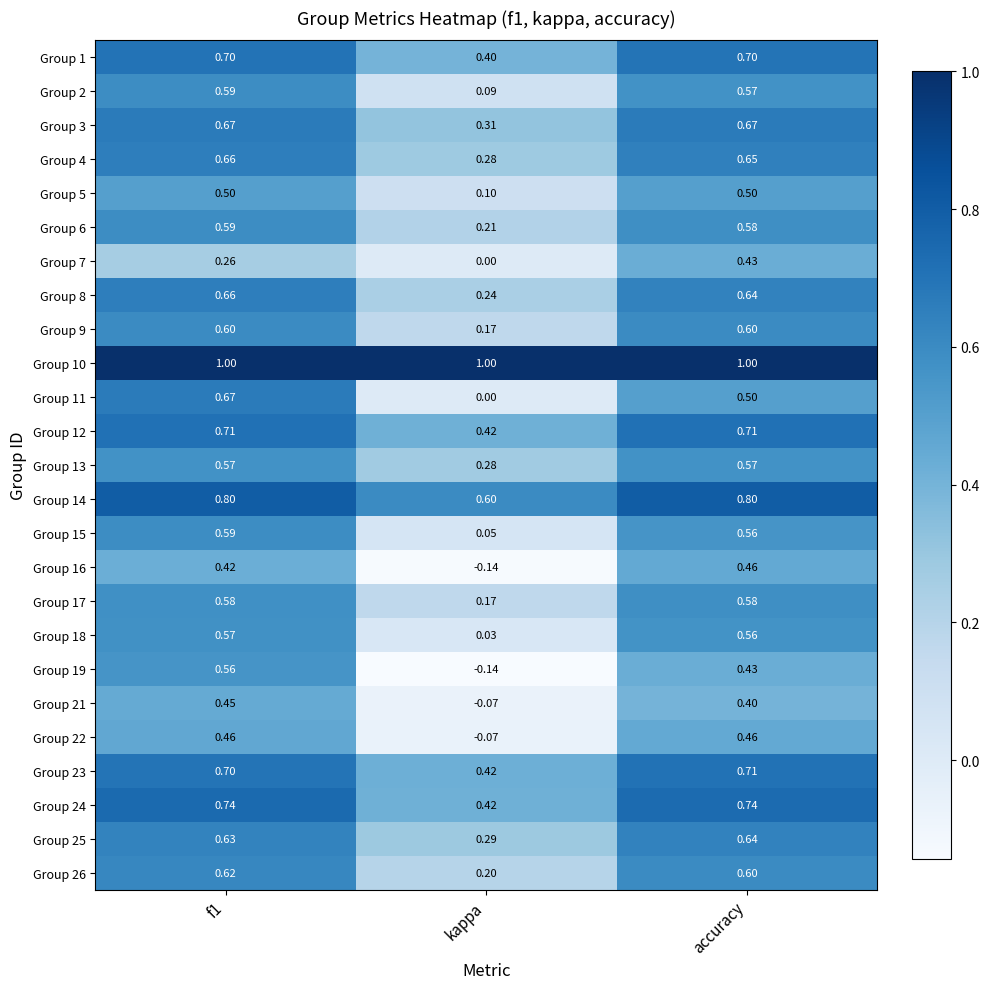

Is the value of Group 5 at accuracy greater than the value of Group 7 at accuracy?

Yes